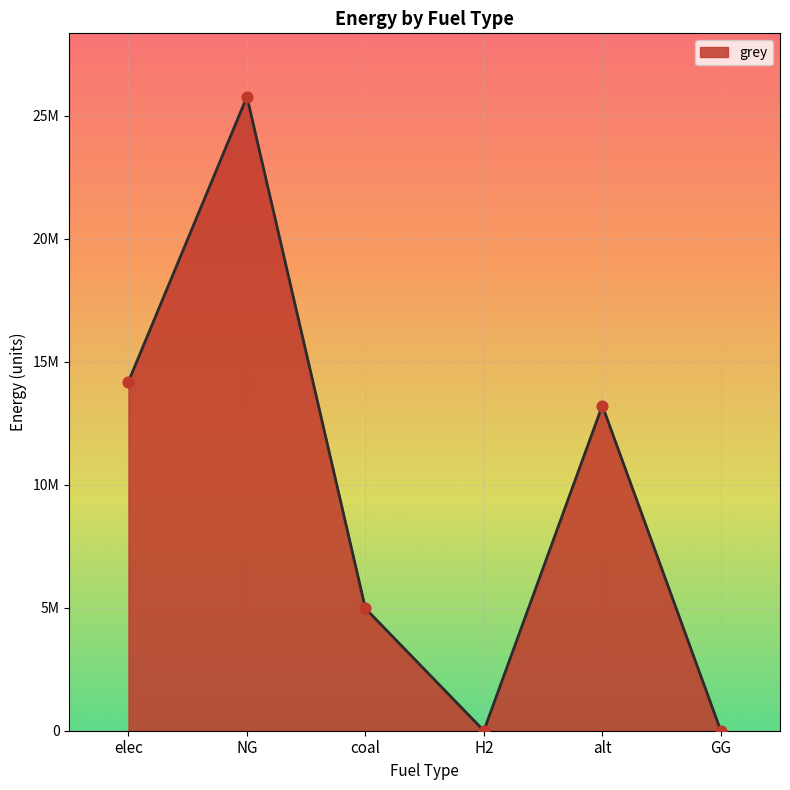

What is the change in value from elec to alt?

-978657.8